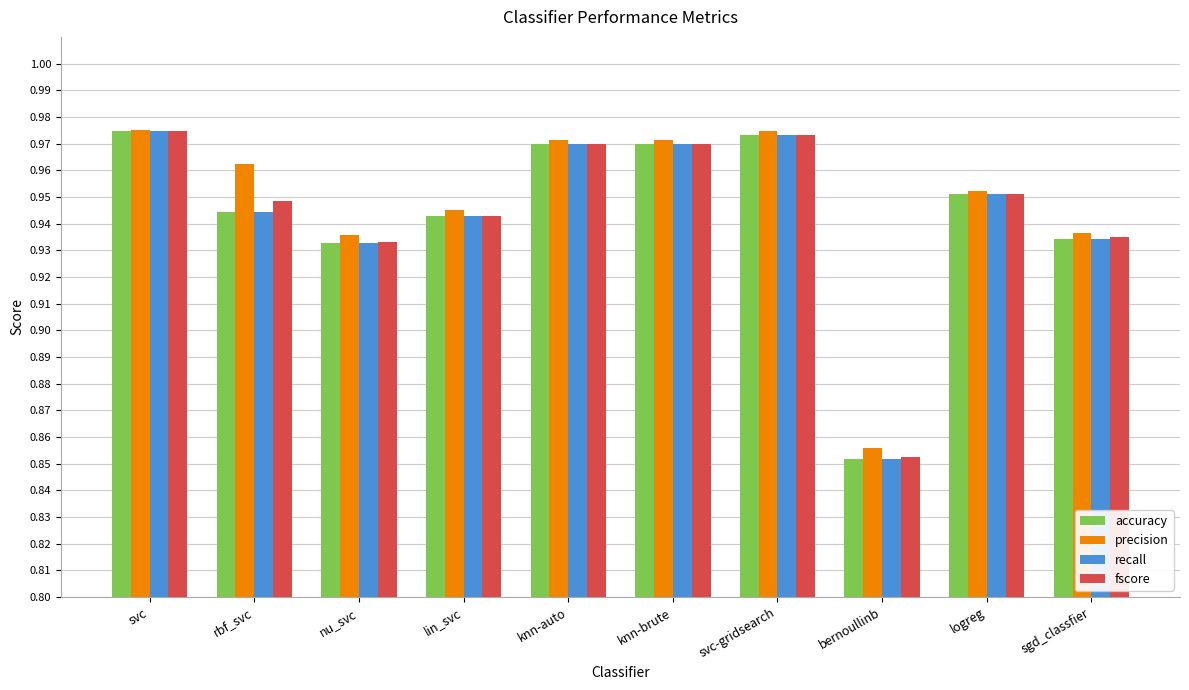

Which category has the lowest value in the fscore series?

bernoullinb